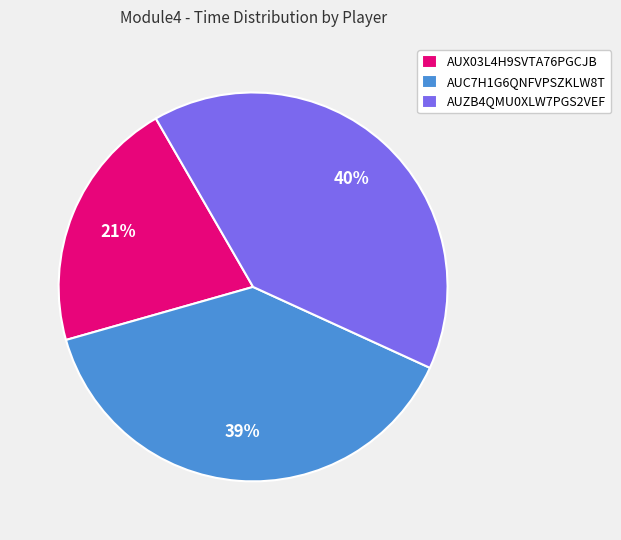

Approximately how many times larger is the value at AUC7H1G6QNFVPSZKLW8T compared to AUZB4QMU0XLW7PGS2VEF?

1.0